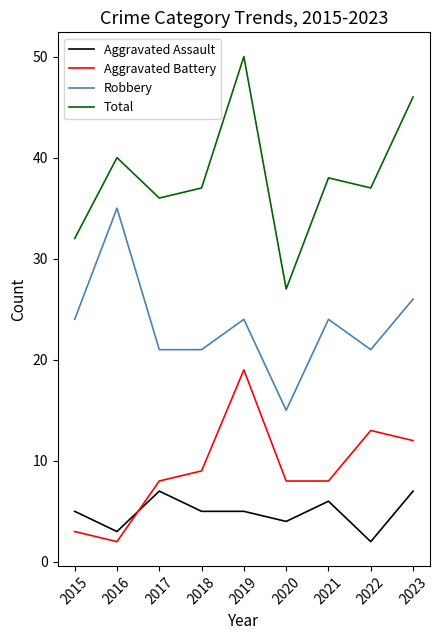

Reading right to left, extract all data points from this chart.

Aggravated Assault: 2023=7	2022=2	2021=6	2020=4	2019=5	2018=5	2017=7	2016=3	2015=5
Aggravated Battery: 2023=12	2022=13	2021=8	2020=8	2019=19	2018=9	2017=8	2016=2	2015=3
Robbery: 2023=26	2022=21	2021=24	2020=15	2019=24	2018=21	2017=21	2016=35	2015=24
Total: 2023=46	2022=37	2021=38	2020=27	2019=50	2018=37	2017=36	2016=40	2015=32